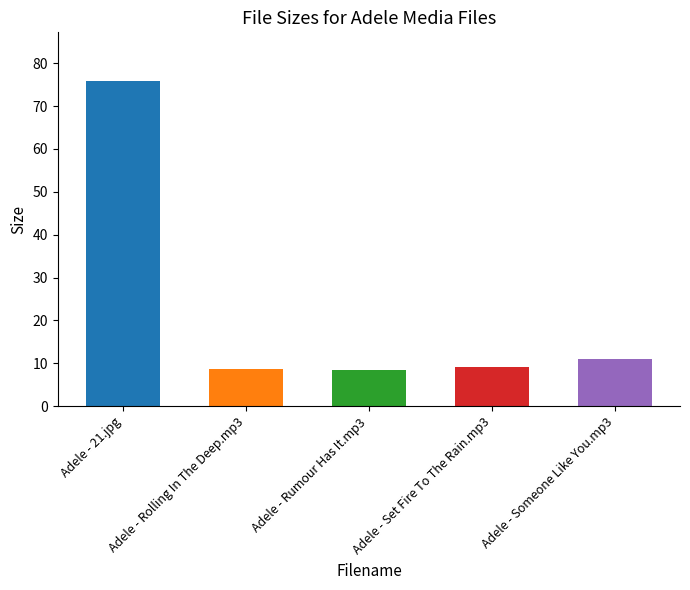

What is the difference between the values at Adele - 21.jpg and Adele - Rumour Has It.mp3?

67.4